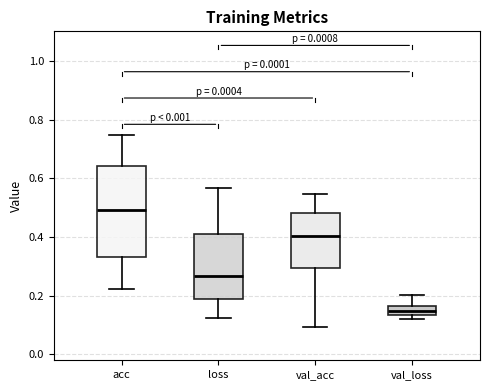

Which box has the highest median line?

acc